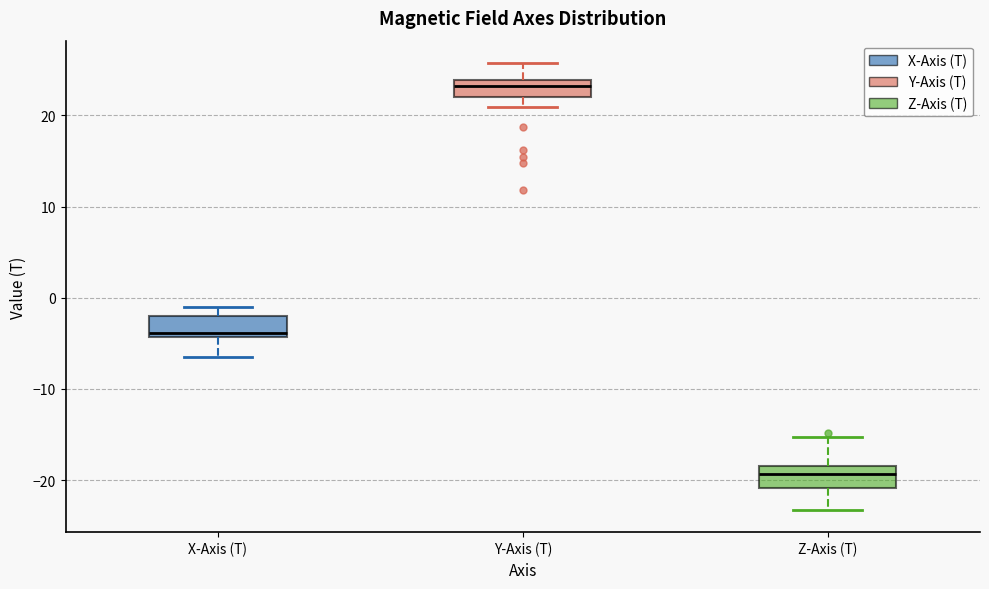

Where is the lower edge of the box for Z-Axis (T) on the y-axis? The values are not printed on the chart, so give them approximately, as read against the axis.

-21